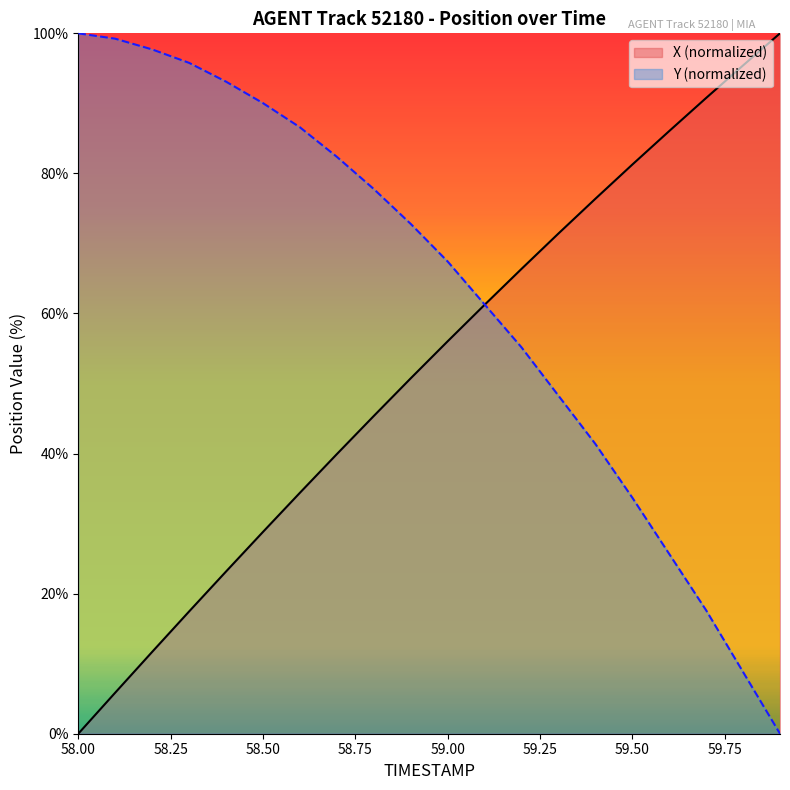

The value of Y at 58.00 is 100.0. True or false?

True